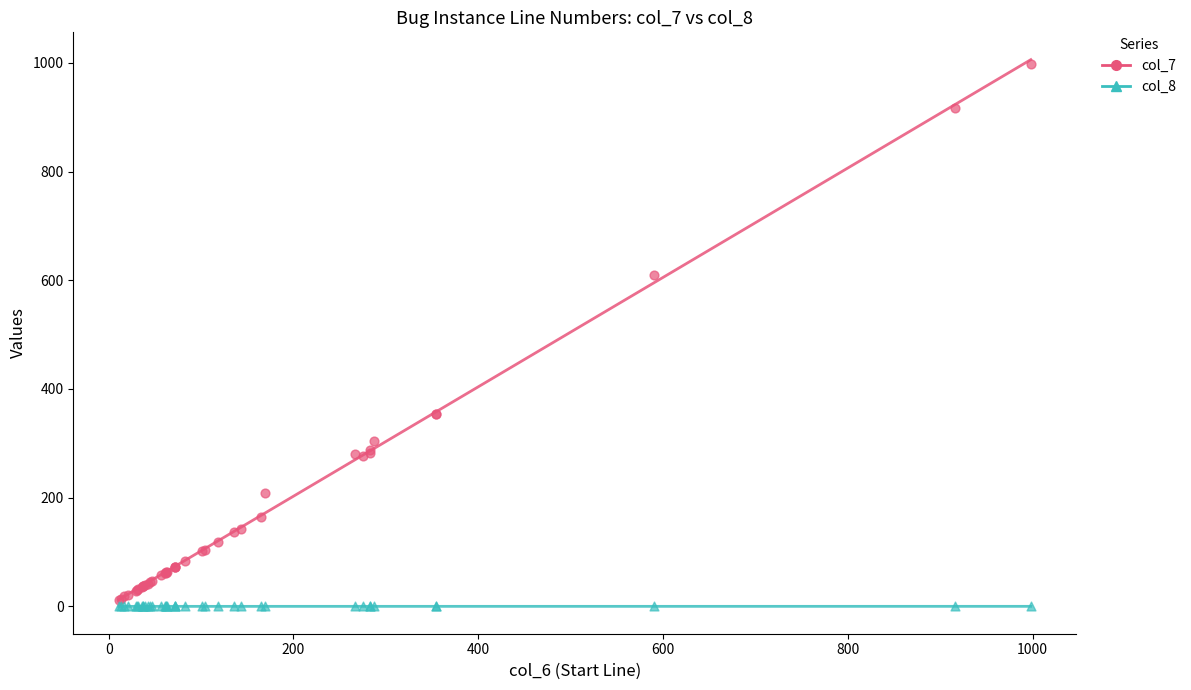

Is the value of col_8 at 12 greater than the value of col_7 at 38?

No